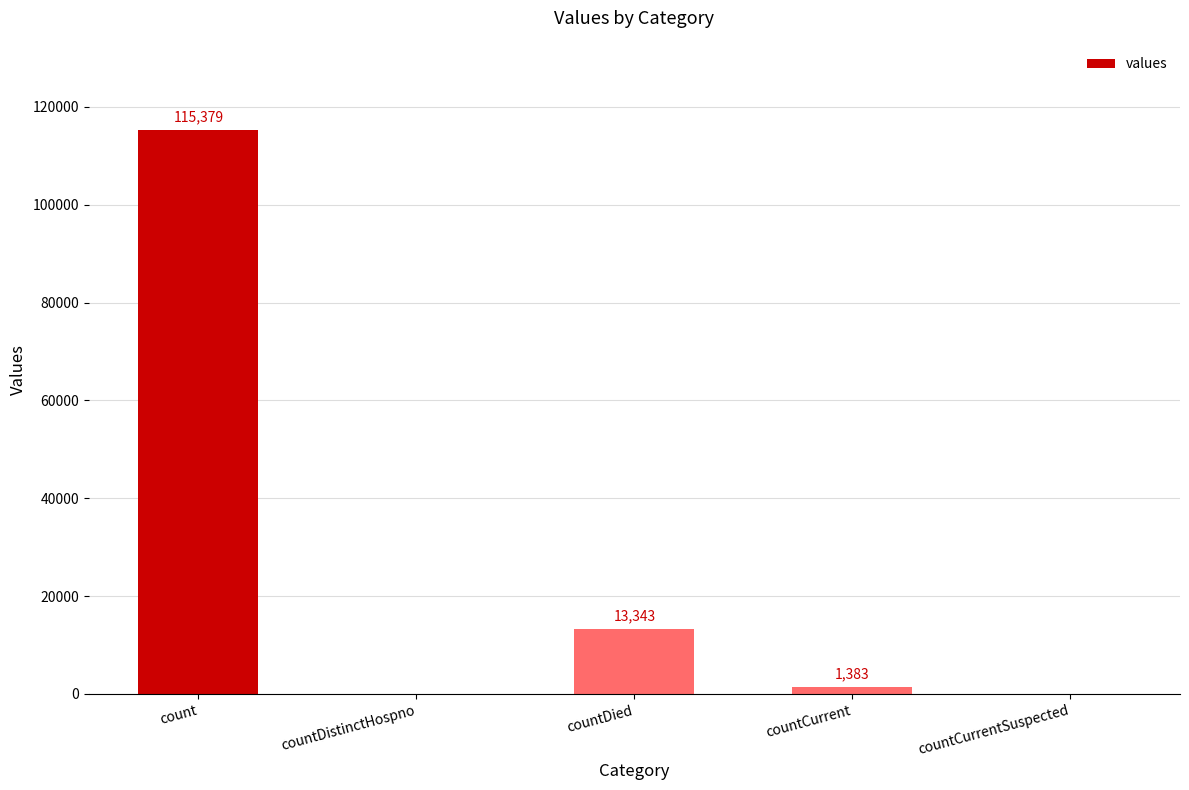

What value does the data have at countDied, to the nearest 50?

13350